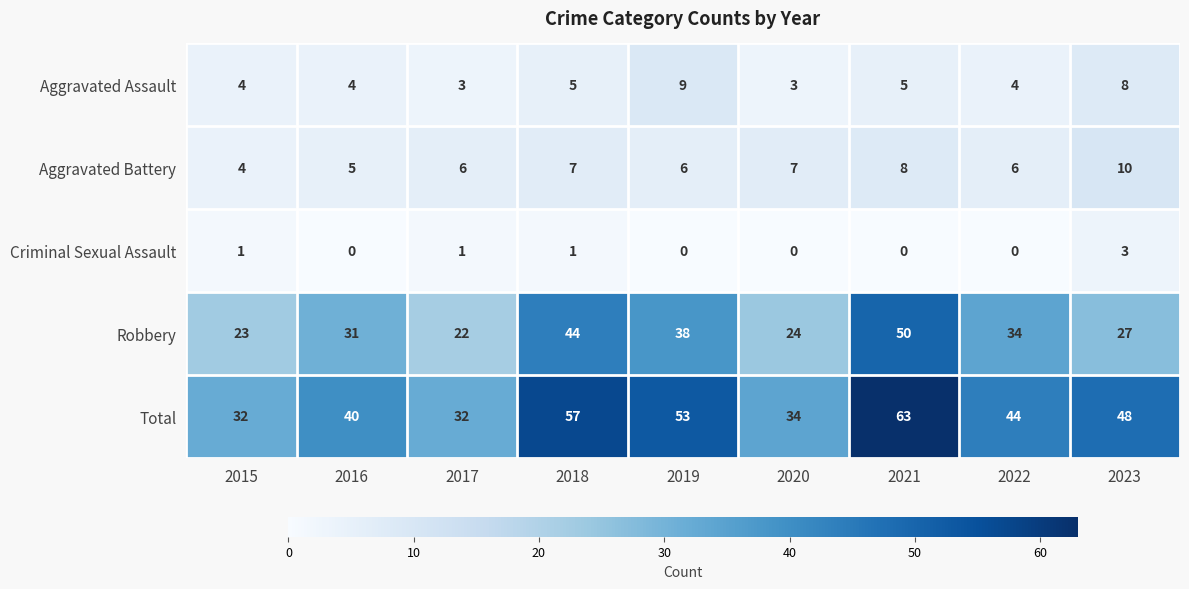

Is the value of Robbery at 2020 greater than the value of Total at 2015?

No